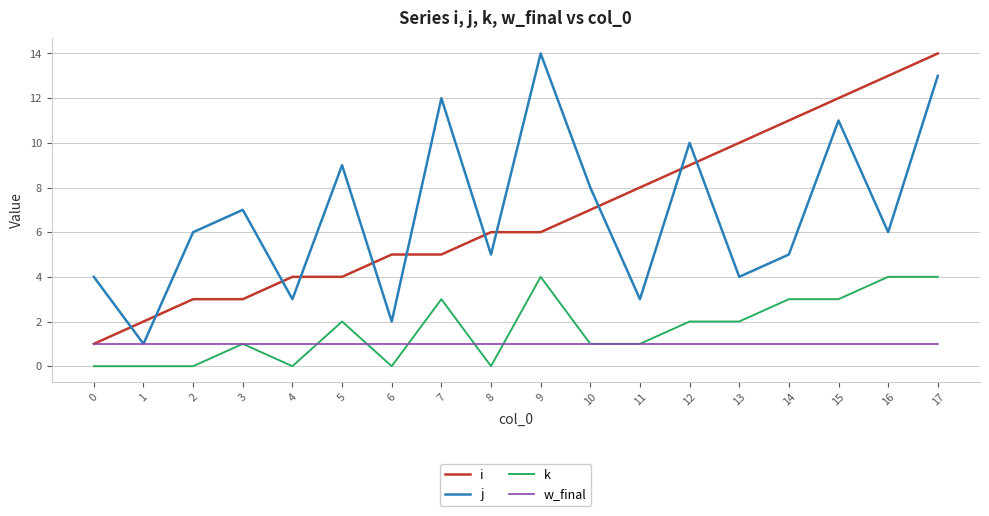

How many interior local valleys does the j series have?

7